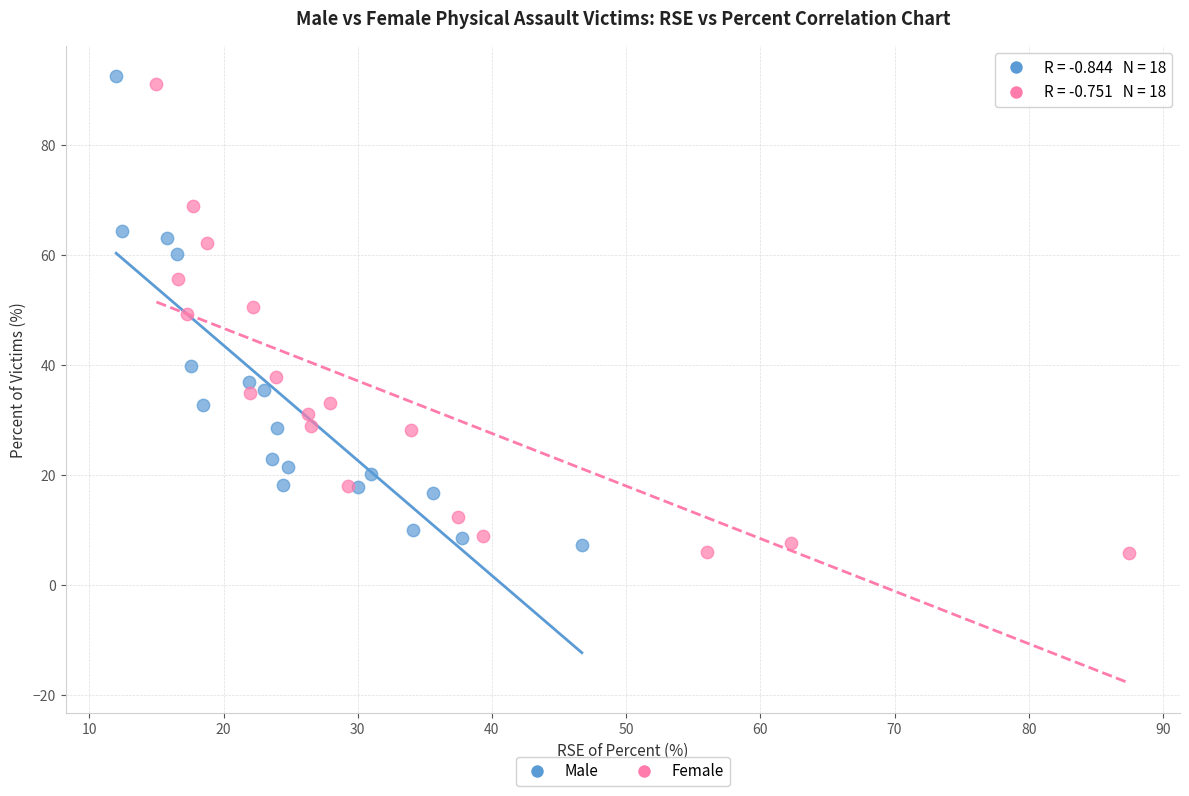

Which series contains the lowest Y value?

Female